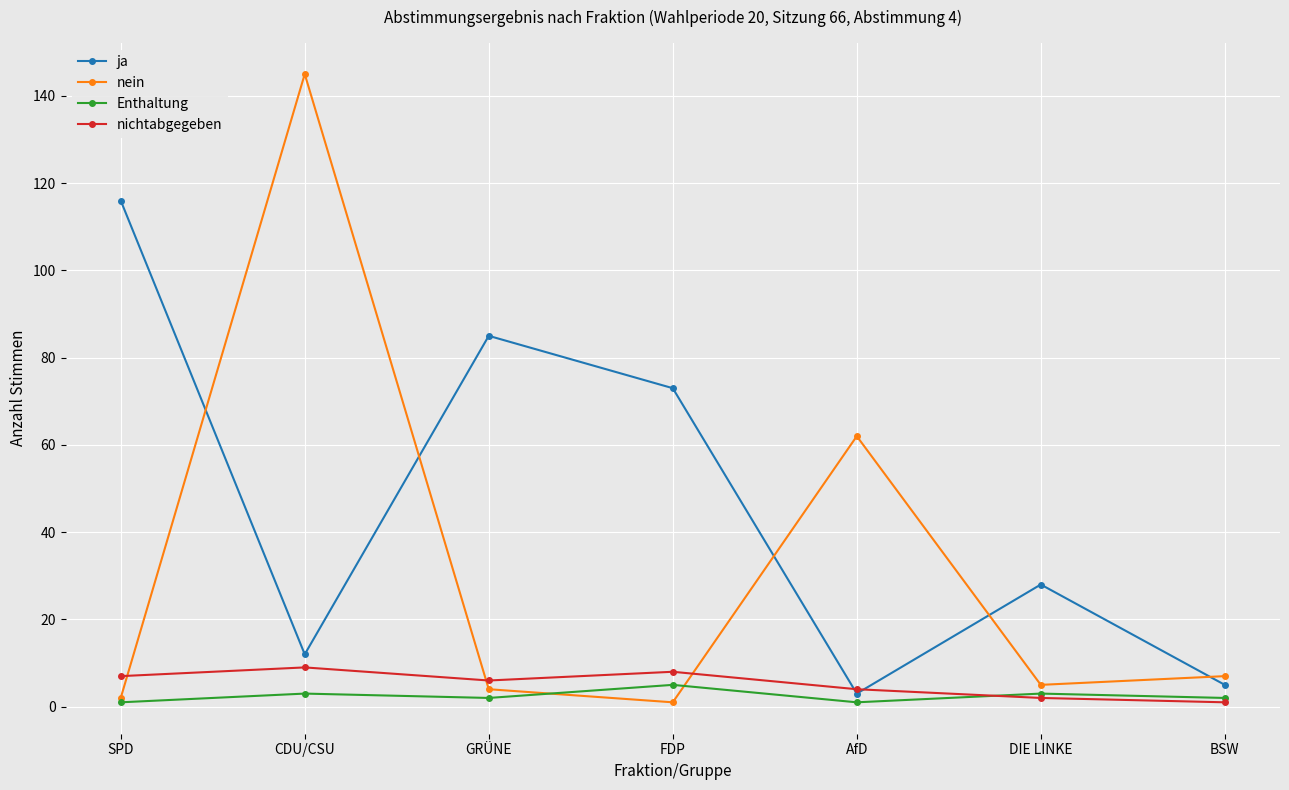

Where does the nein series first go above 5?

CDU/CSU